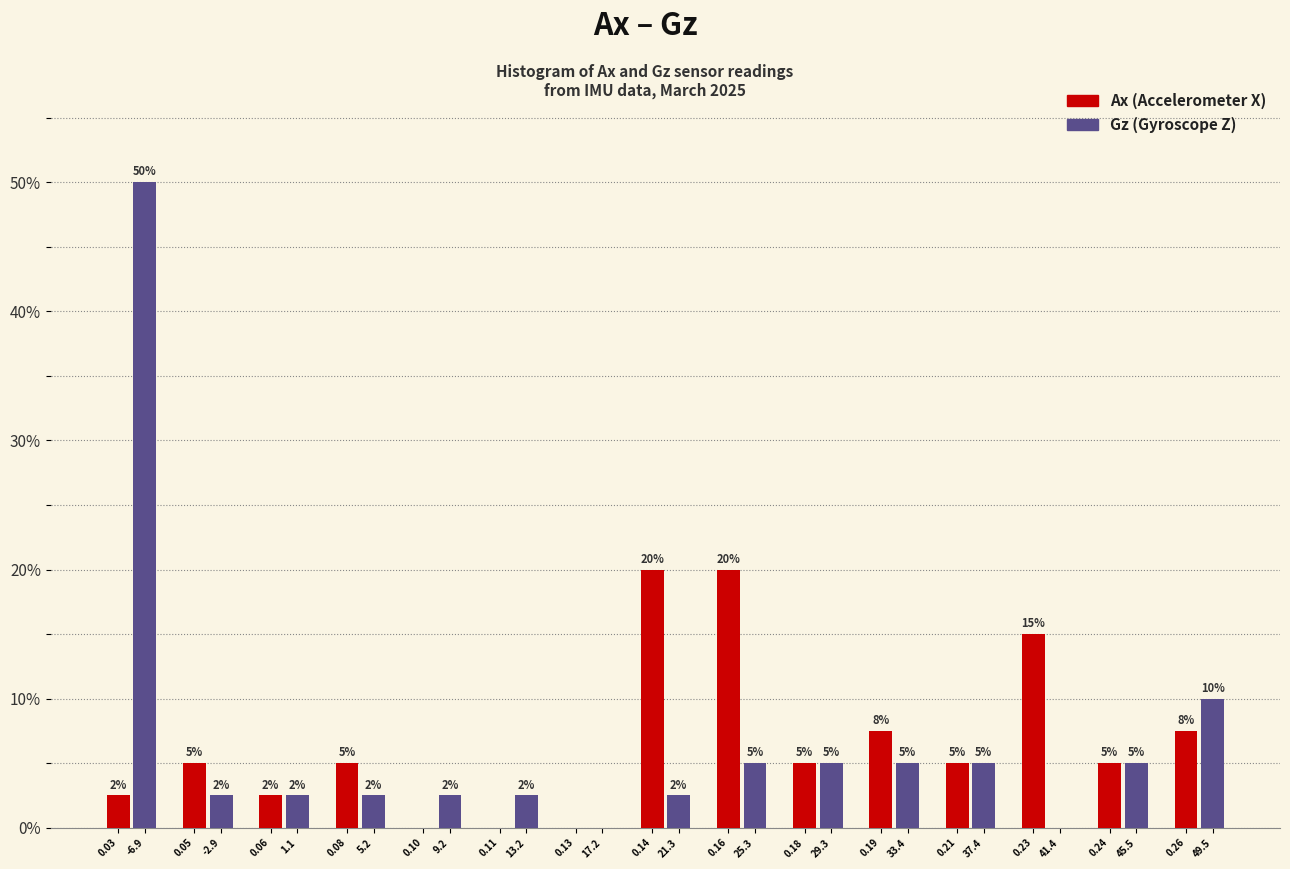

What is the sum of the Gz (Gyroscope Z) values at 0.03 and 29.3?

55.0